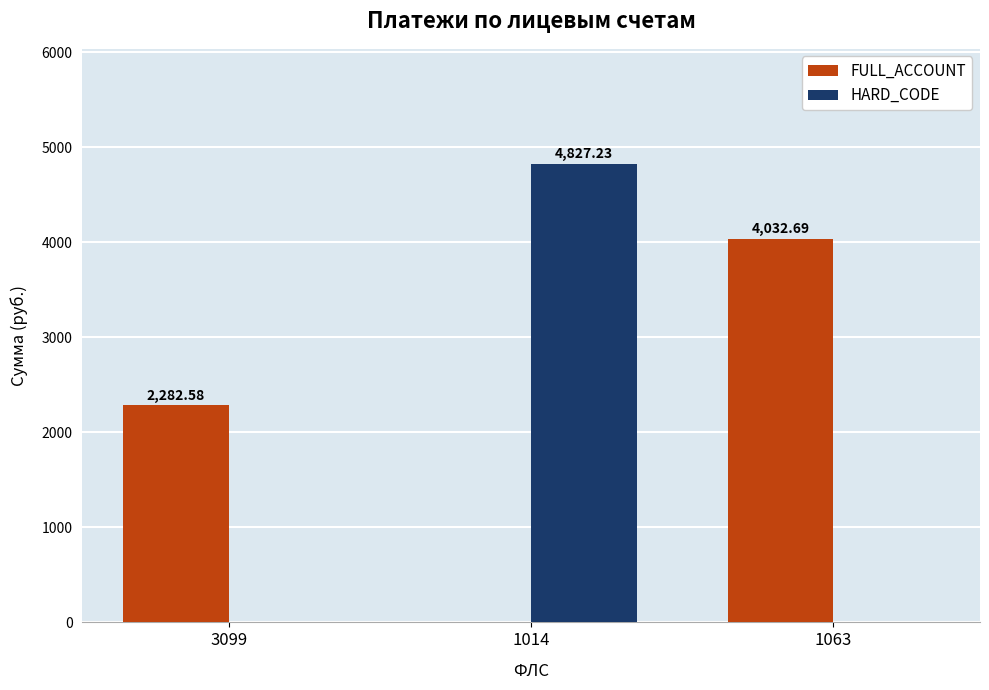

How many distinct data groups are displayed?

2